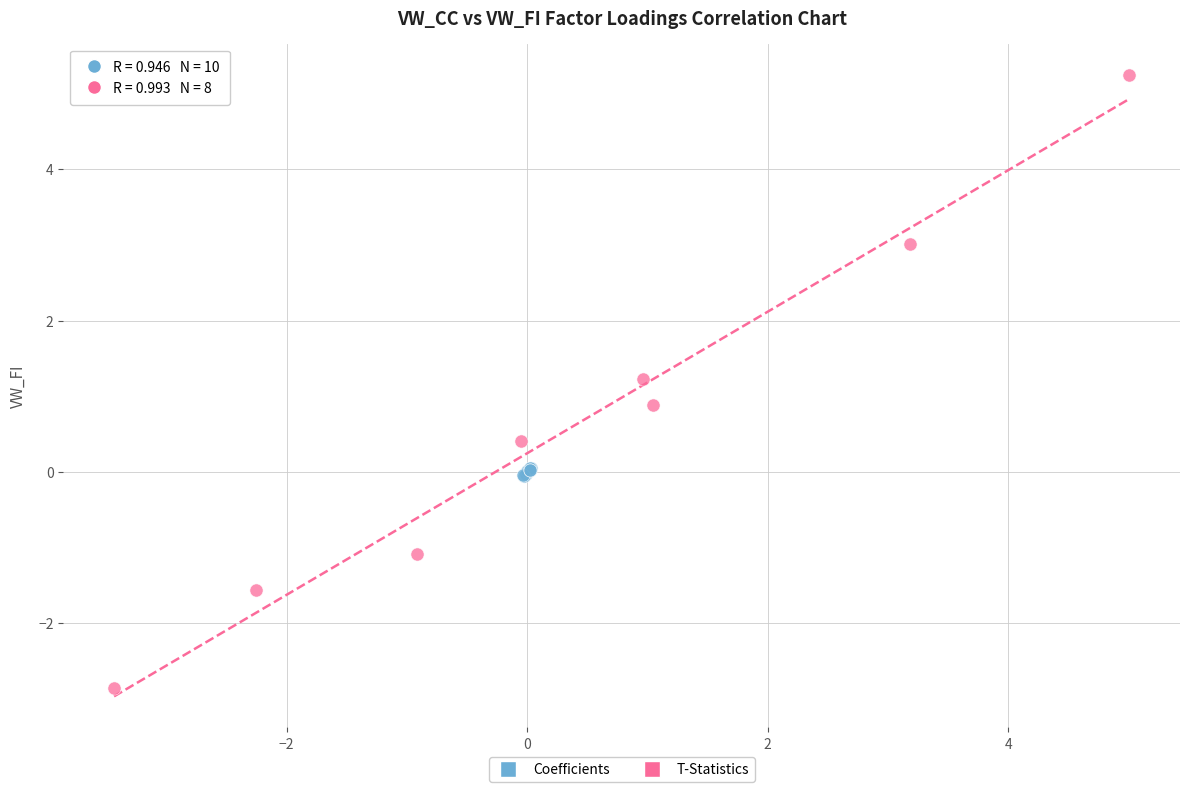

Which series contains the highest Y value?

T-Statistics